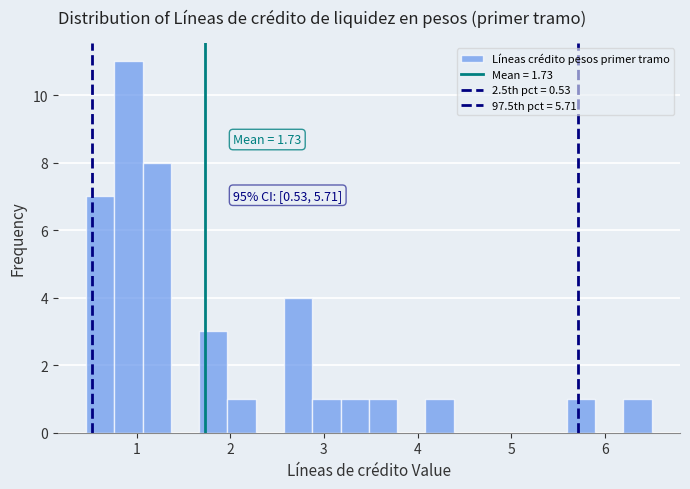

Around what value on the x-axis is the tallest bar? Give the approximate position of its centre, as read against the axis.

0.9